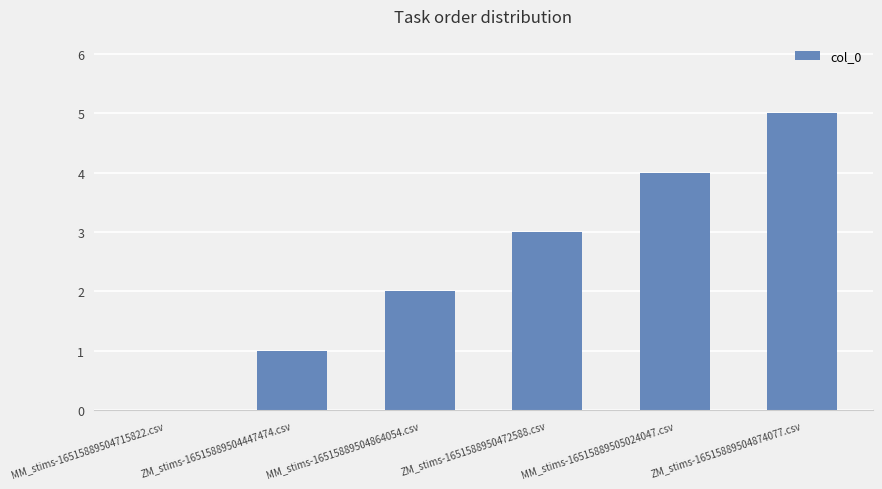

Which has a higher value, MM_stims-16515889504715822.csv or MM_stims-16515889504864054.csv?

MM_stims-16515889504864054.csv